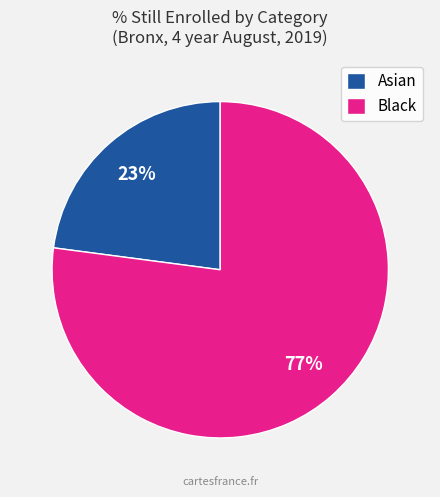

To the nearest percent, what is the average slice percentage?

50%